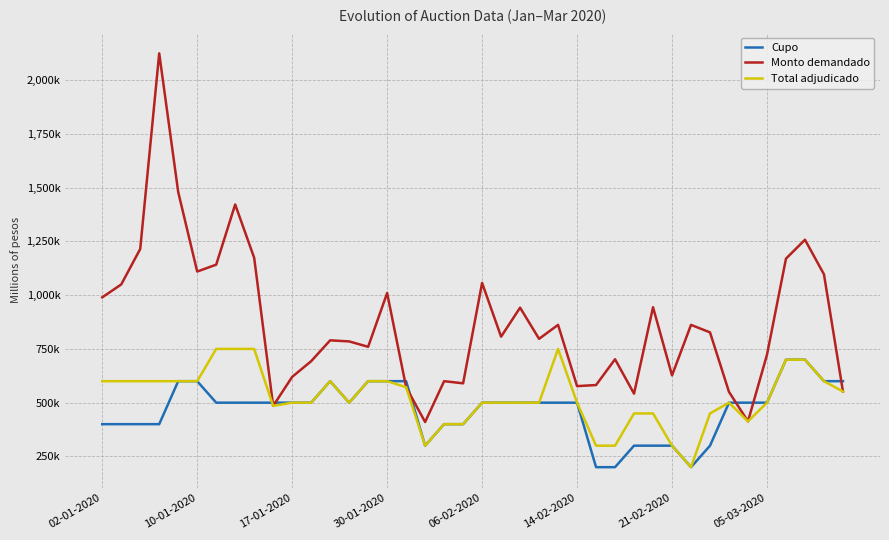

Where do Cupo and Total adjudicado first cross each other?

8 and 9